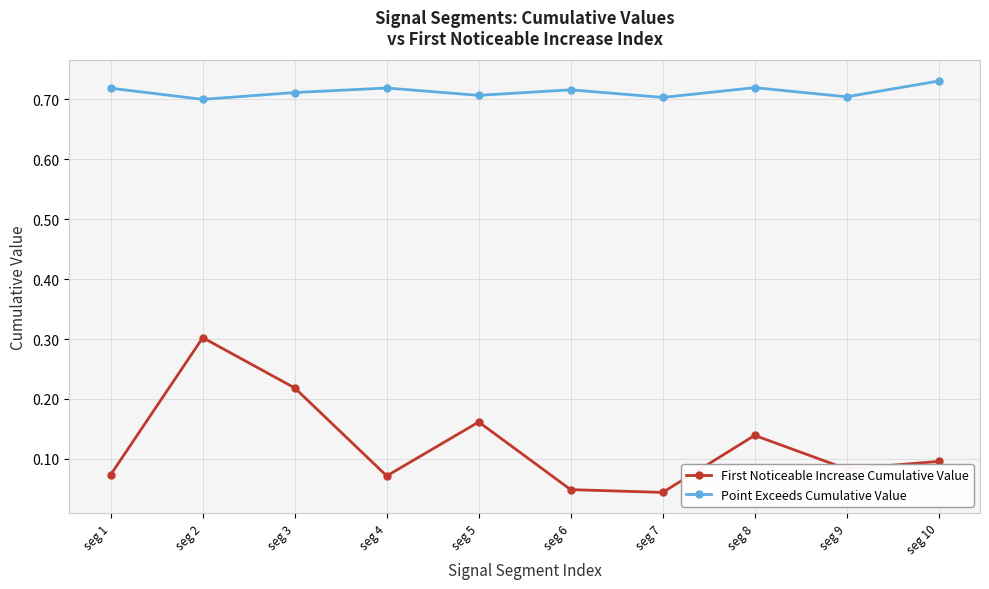

Rank the series at seg 8 from highest to lowest value.

Point Exceeds Cumulative Value, First Noticeable Increase Cumulative Value